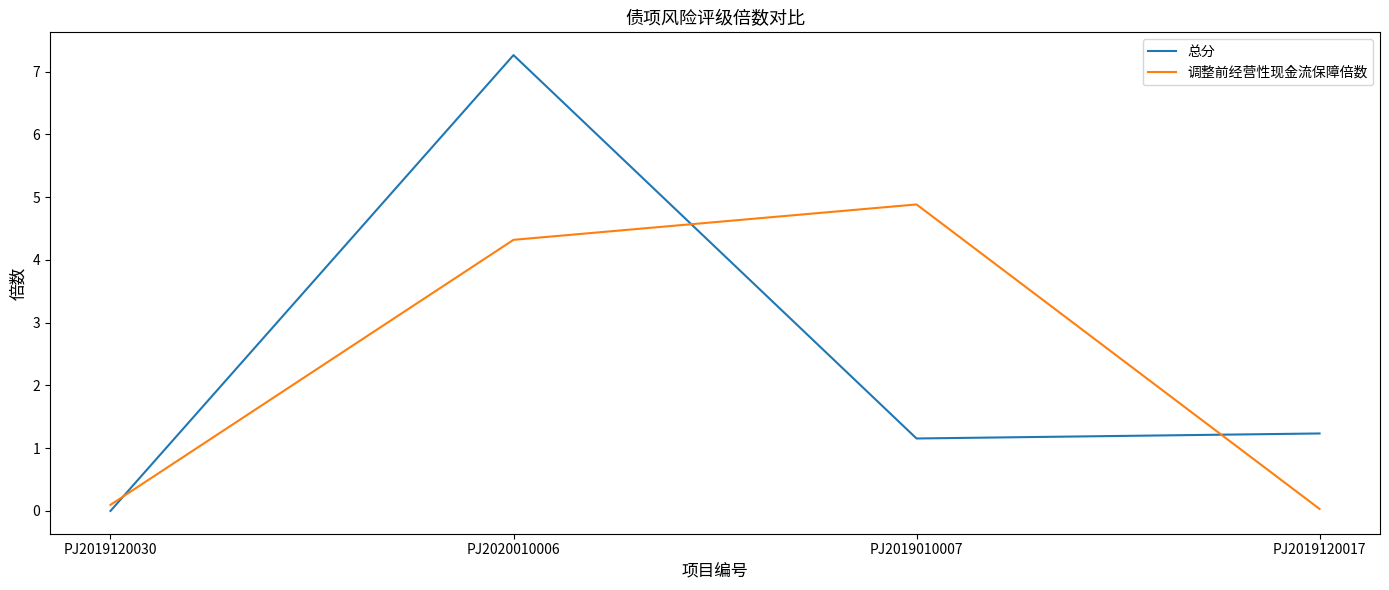

True or false: 总分 and 调整前经营性现金流保障倍数 intersect in this chart.

True